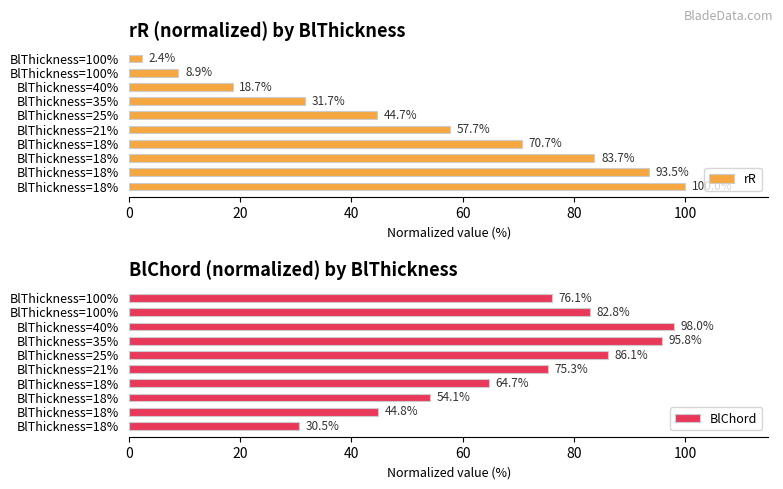

At how many categories does at least one series exceed 27?

10